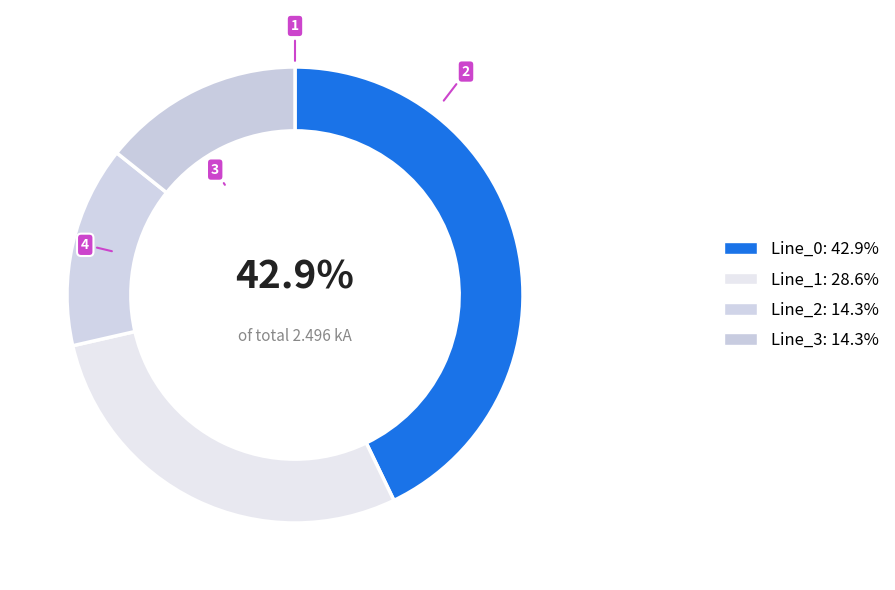

Which category has the smallest portion of the pie?

Line_2